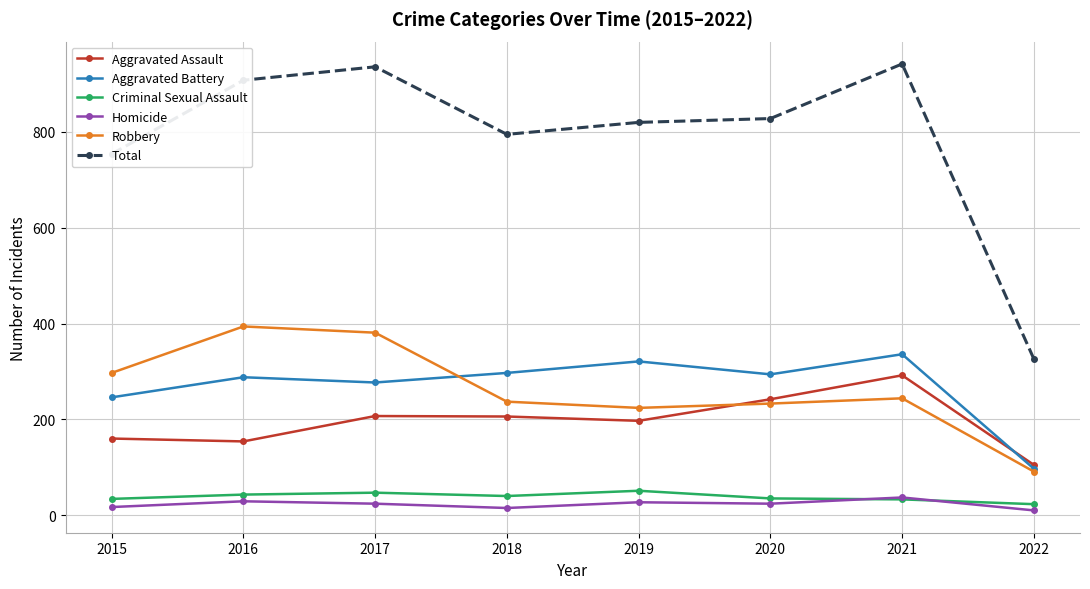

Rank the series at 2018 from highest to lowest value.

Total, Aggravated Battery, Robbery, Aggravated Assault, Criminal Sexual Assault, Homicide